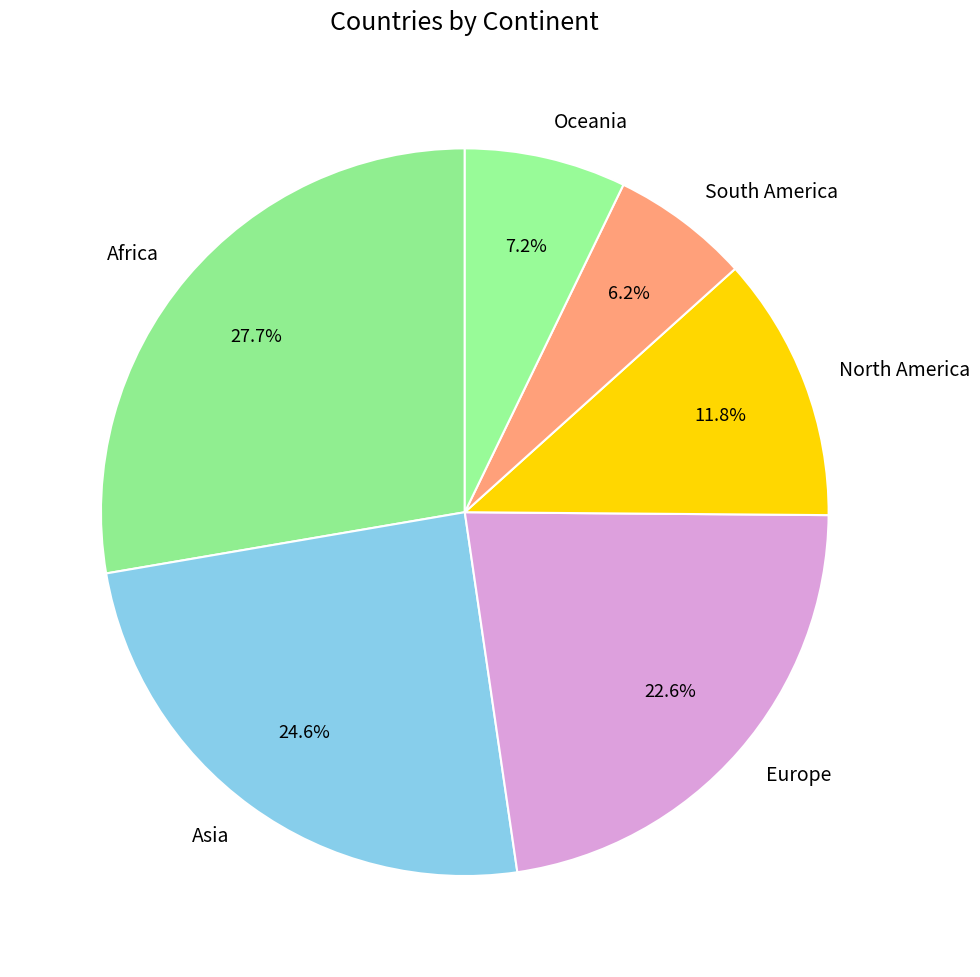

Count the number of slices in the pie.

6